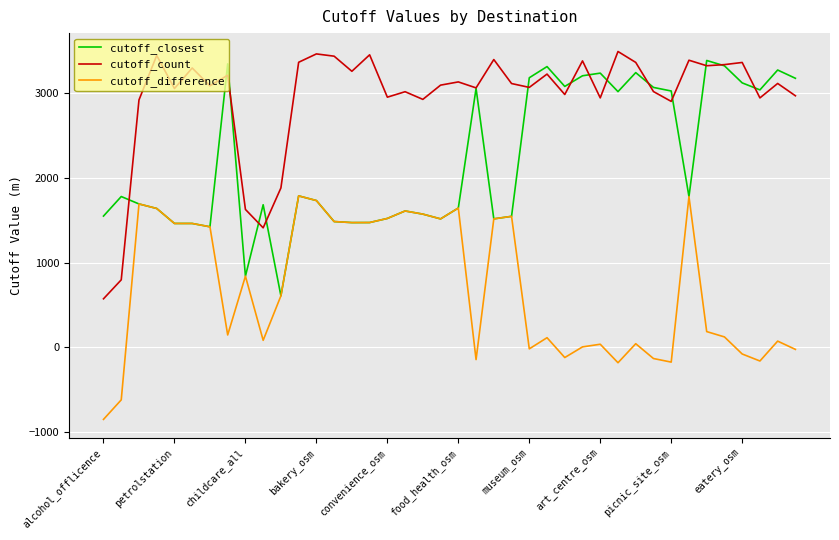

How many lines are shown in the chart?

3